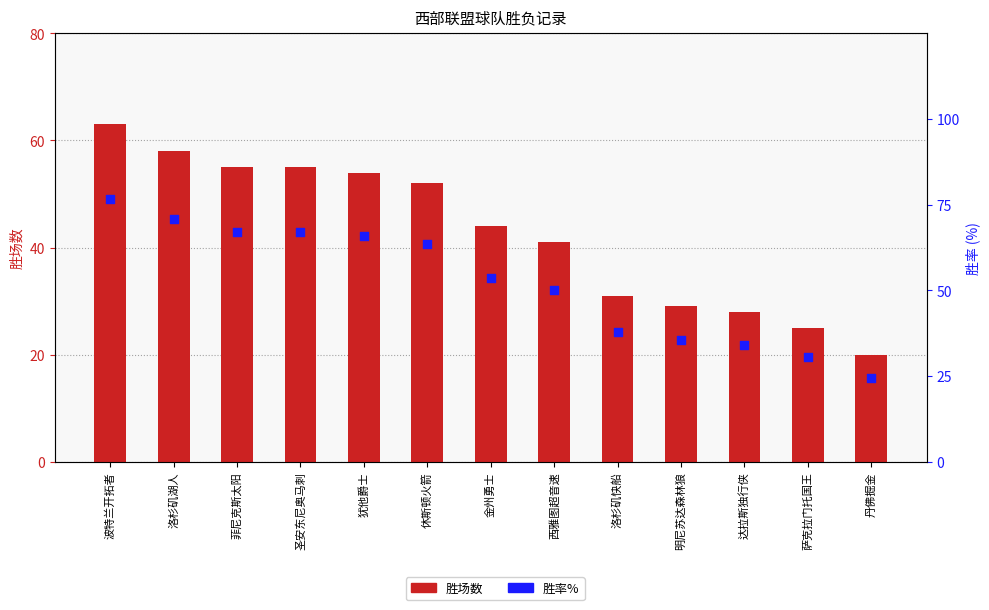

Which series has the largest total across all categories?

胜率%